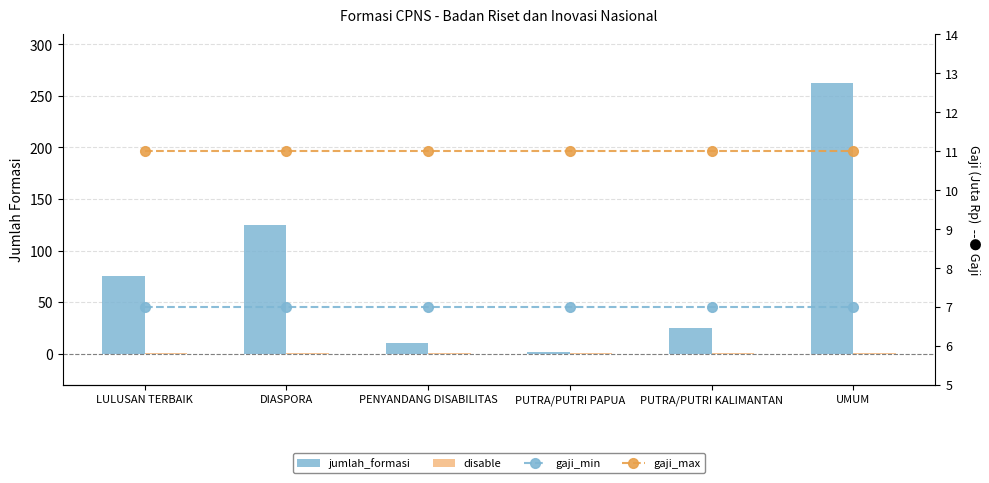

Between PENYANDANG DISABILITAS and PUTRA/PUTRI KALIMANTAN, which is larger?

PUTRA/PUTRI KALIMANTAN